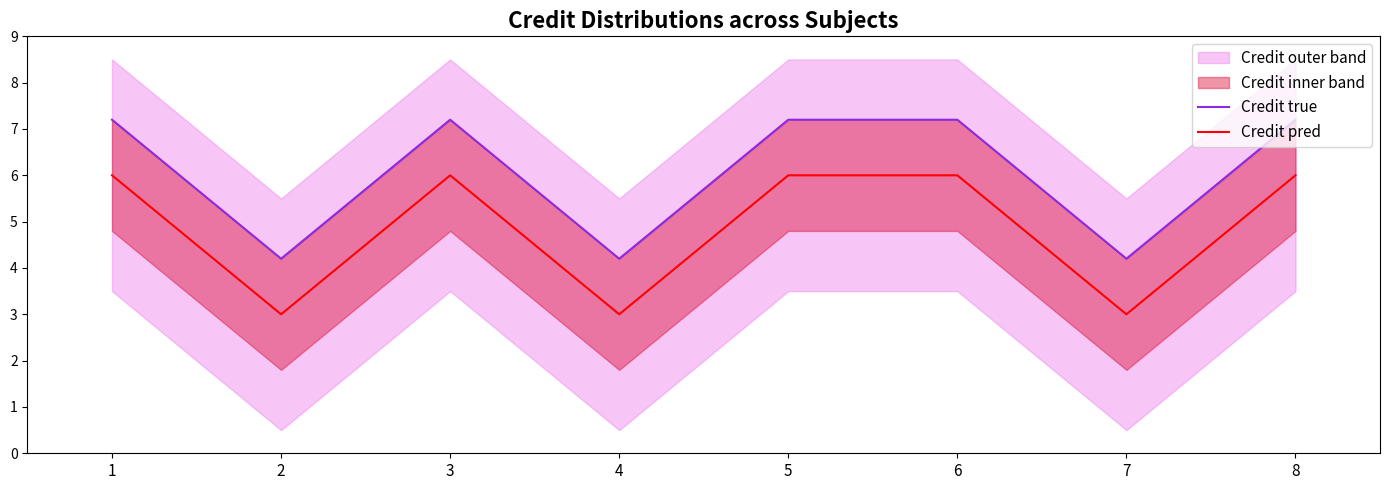

What are all the series names shown in the legend?

Credit true, Credit pred